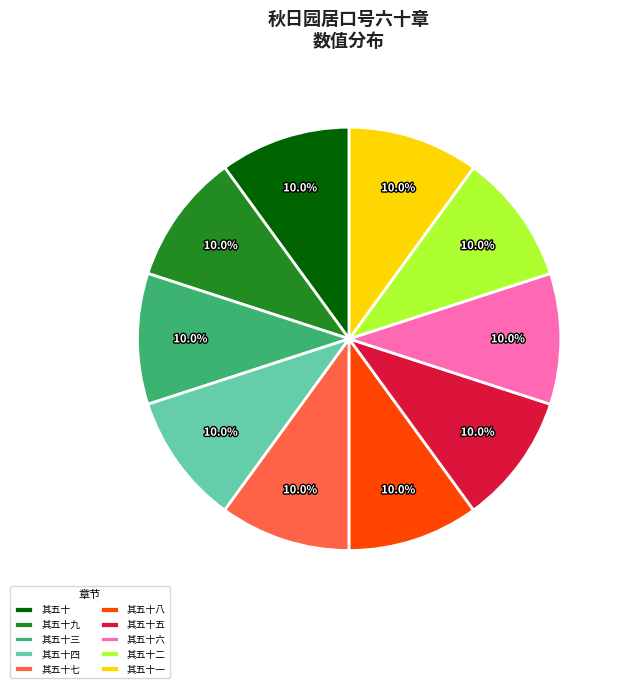

Is there any slice that represents more than half of the pie?

No